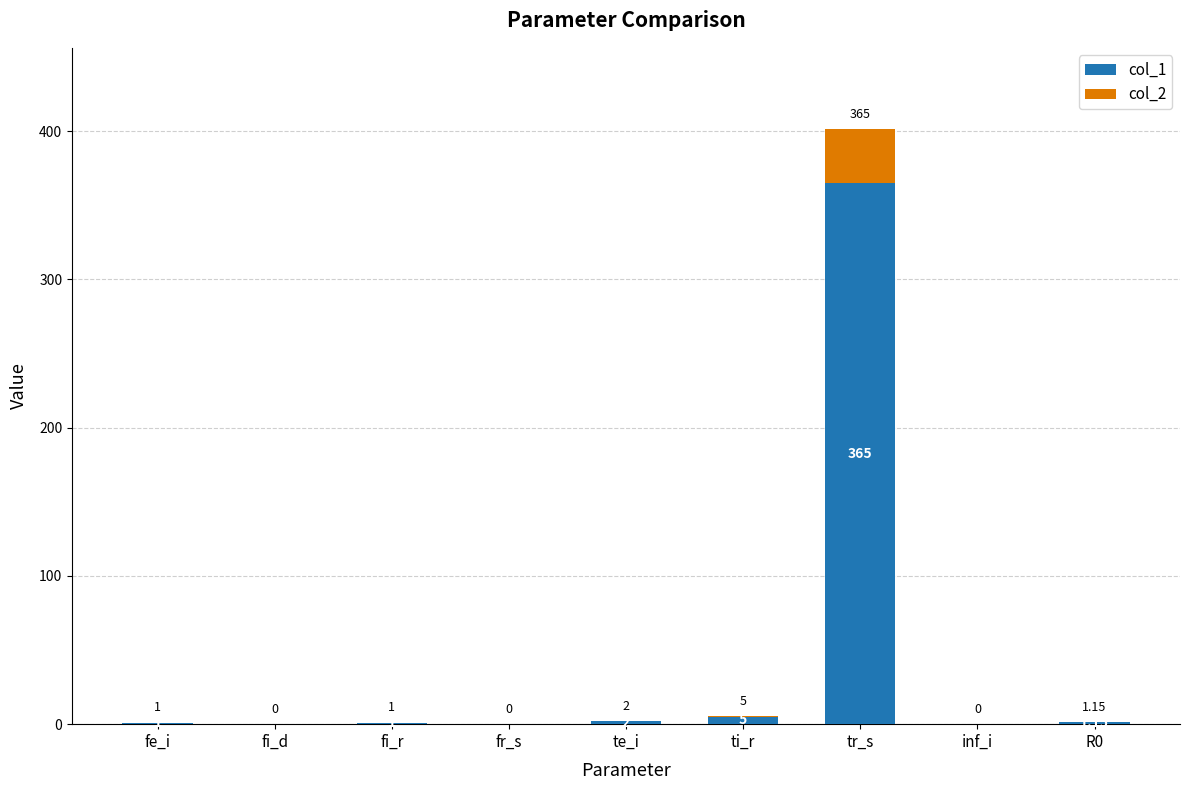

At which category is the sum across all series the highest?

tr_s